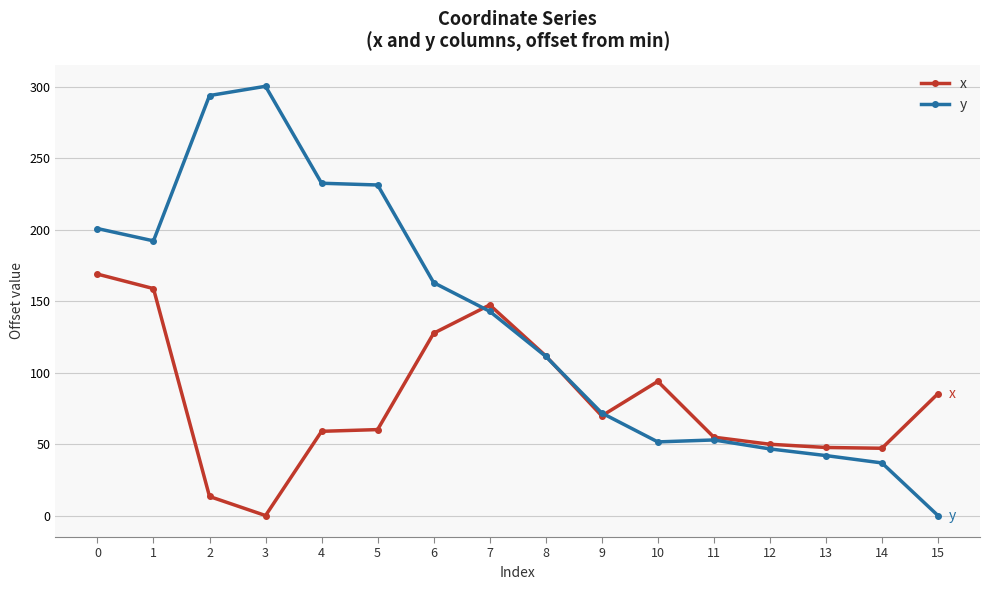

How many positive values does the x series have?

15